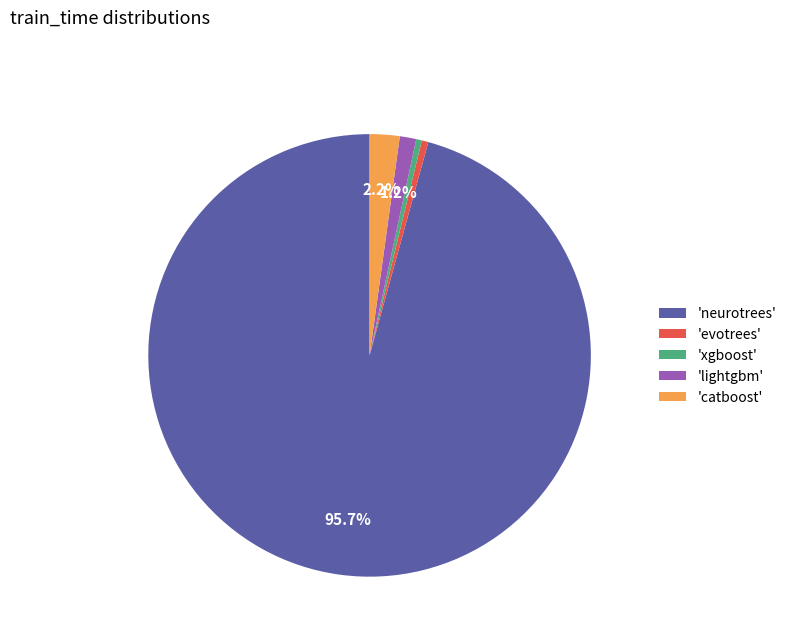

Combined, do 'lightgbm' and 'neurotrees' account for over 50%?

Yes